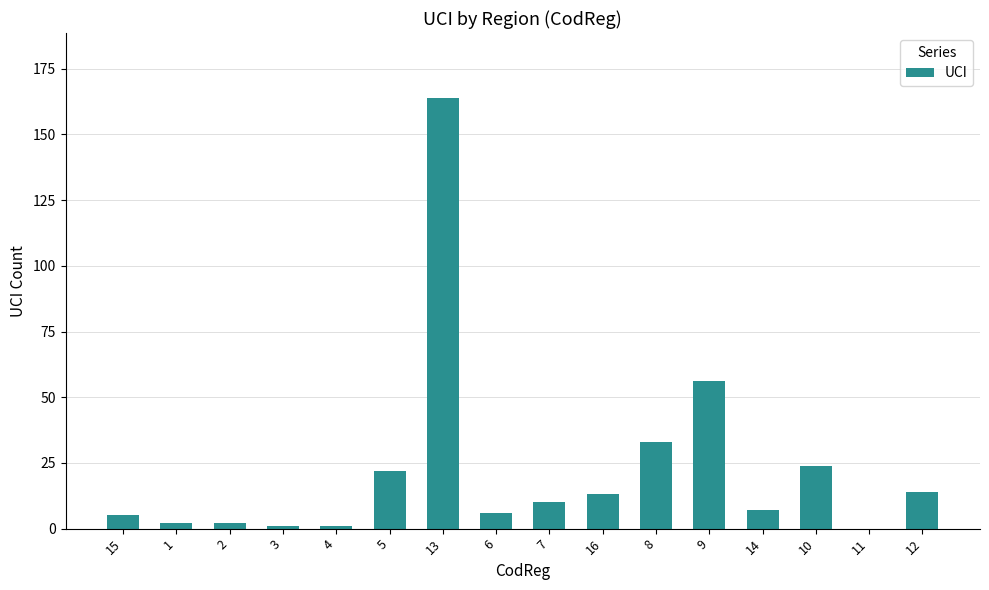

What is the greatest value displayed?

164